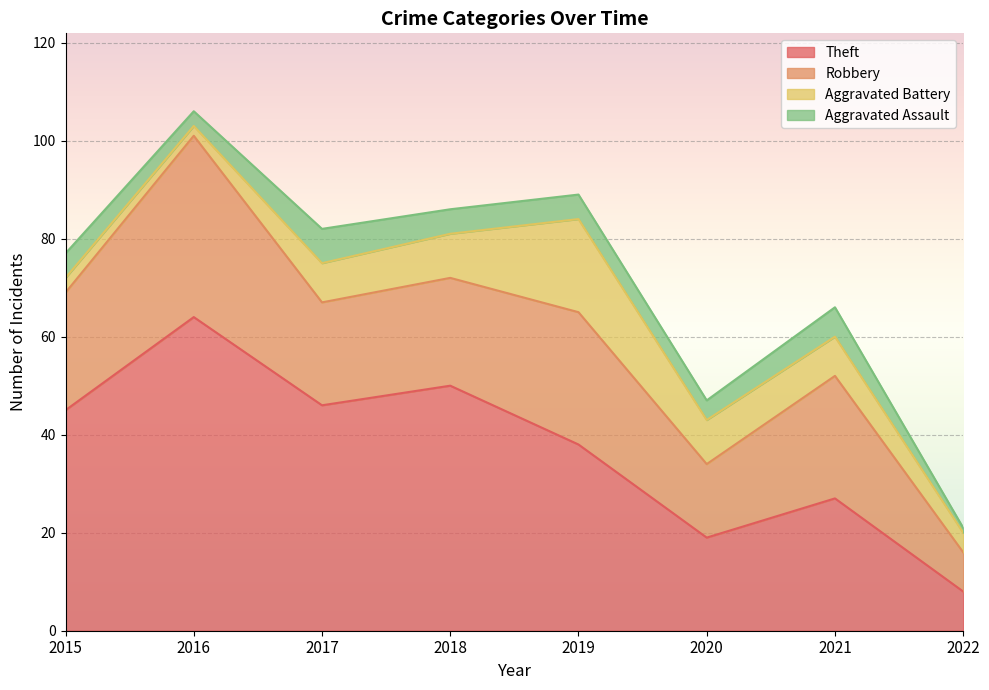

What is the difference between the maximum and minimum values in the Robbery series?

29